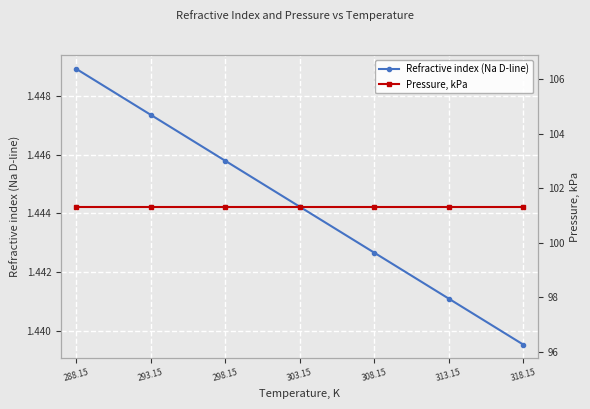

What is the average value of the Pressure, kPa series?

101.3